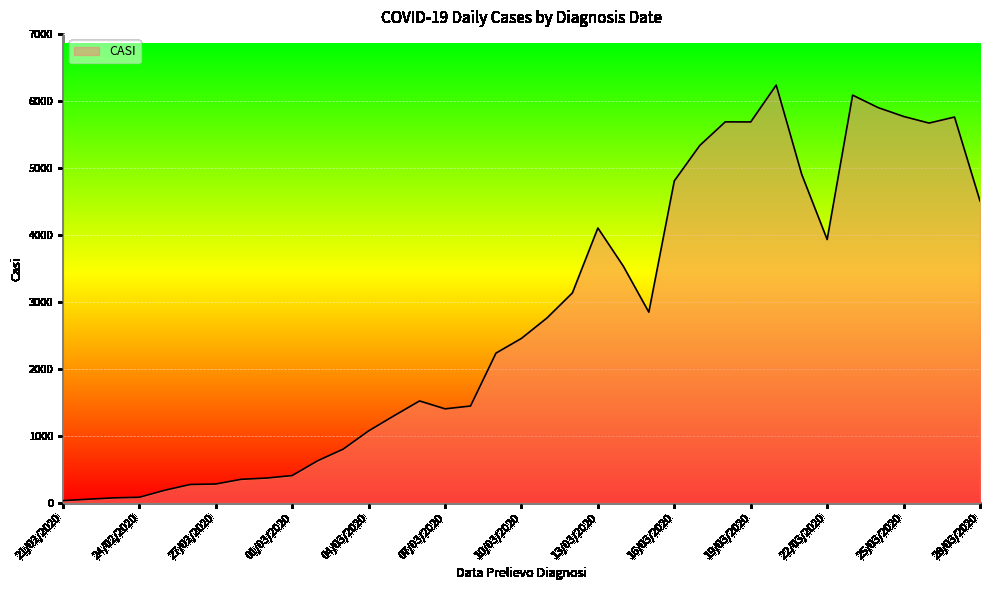

What is the greatest value displayed?

6239